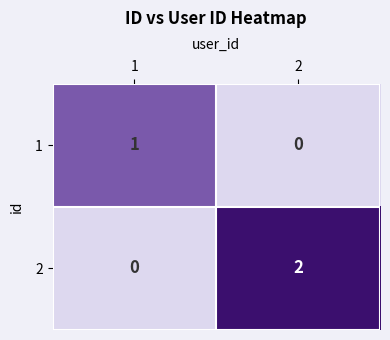

What is the difference between the highest and lowest values at 1?

1